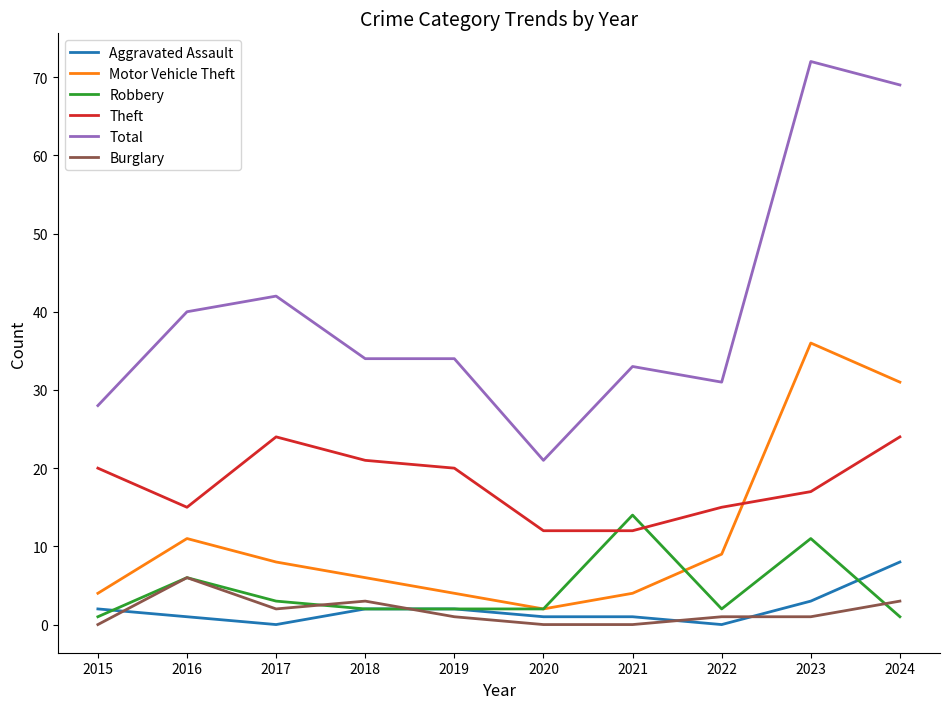

Between 2017 and 2023, which series saw the biggest shift?

Total